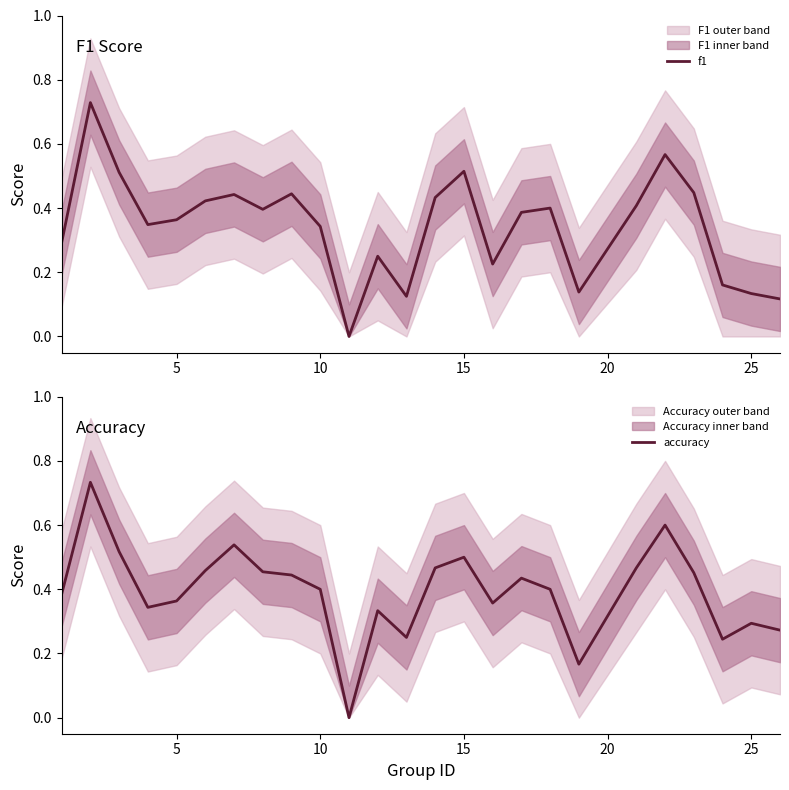

How many values in the f1 series exceed 0?

24